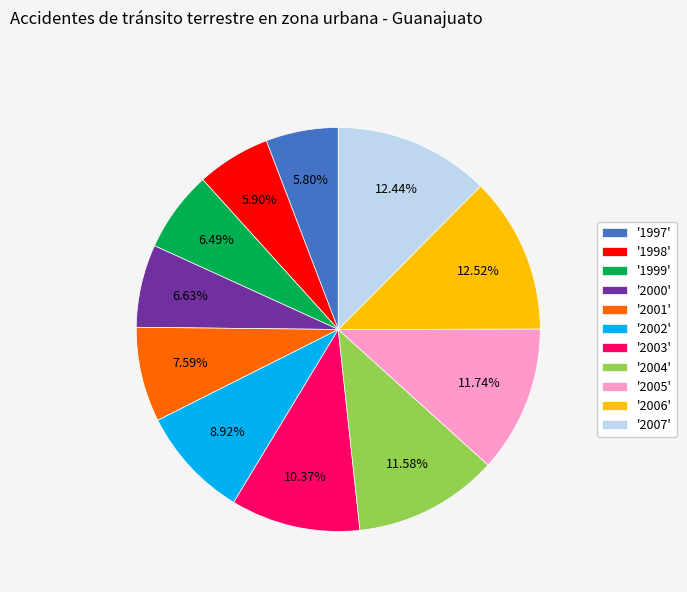

Combined, do '1998' and '2005' account for over 50%?

No